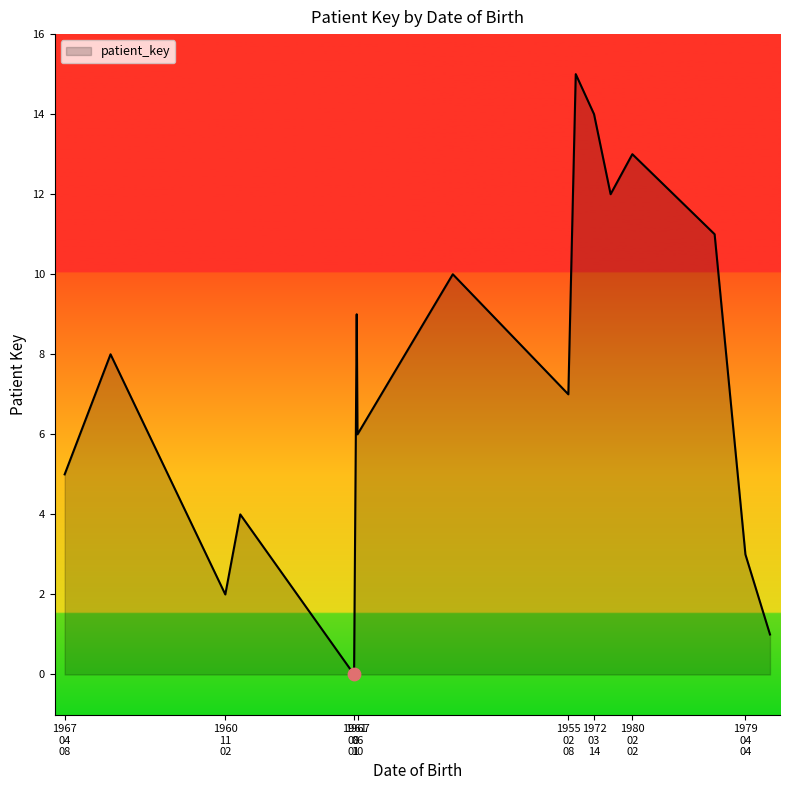

What is the difference between the maximum and minimum values?

15